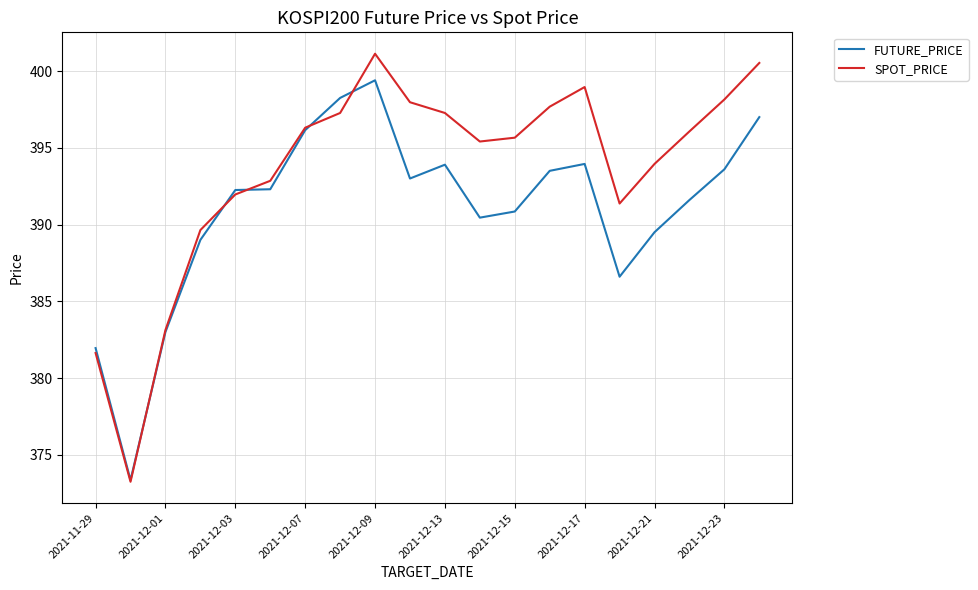

List the series in order of their peak value, lowest first.

FUTURE_PRICE, SPOT_PRICE